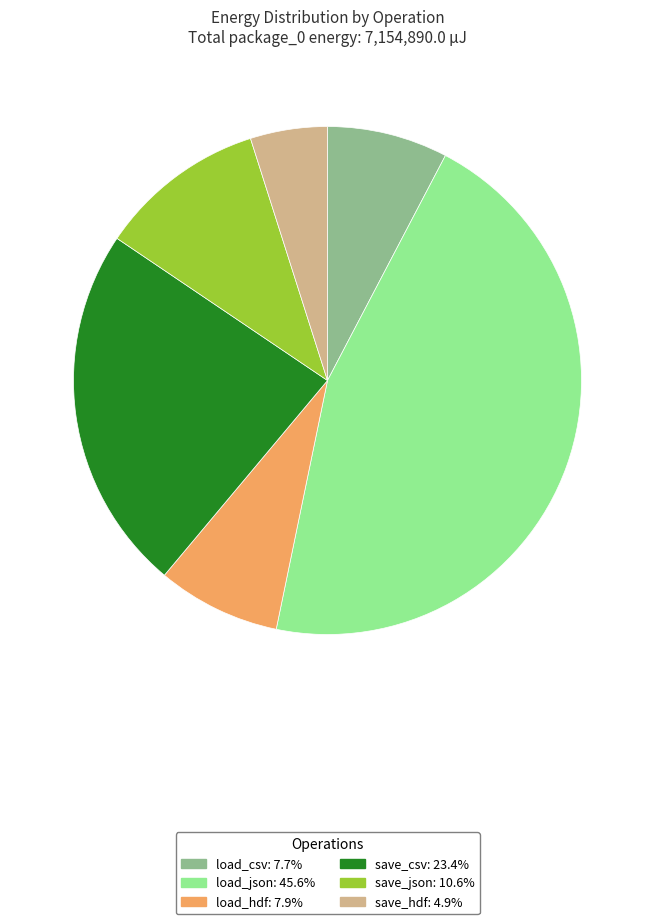

Is there a majority slice in this chart?

No